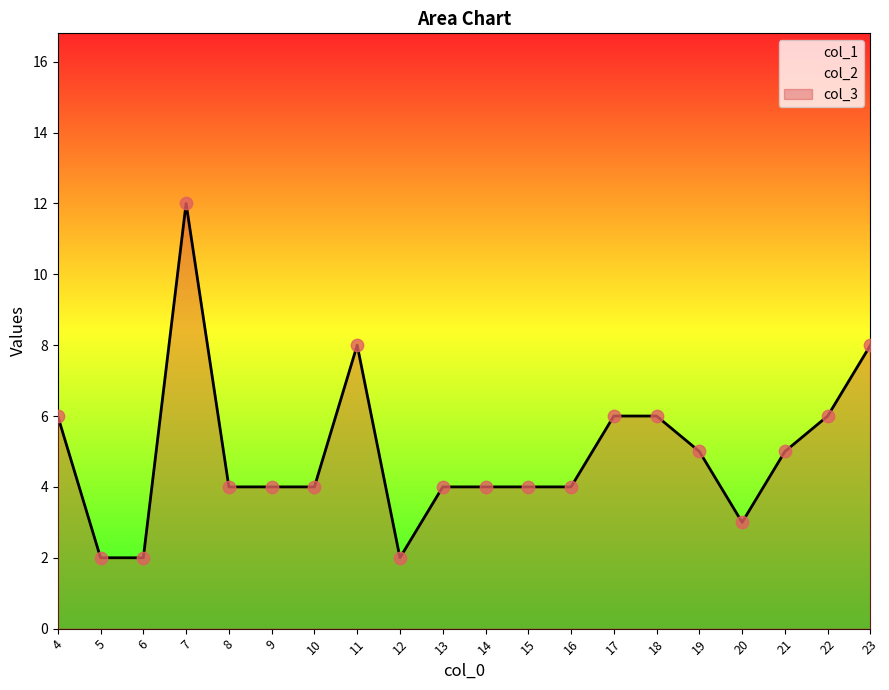

What is the total value across all series at 19?

5